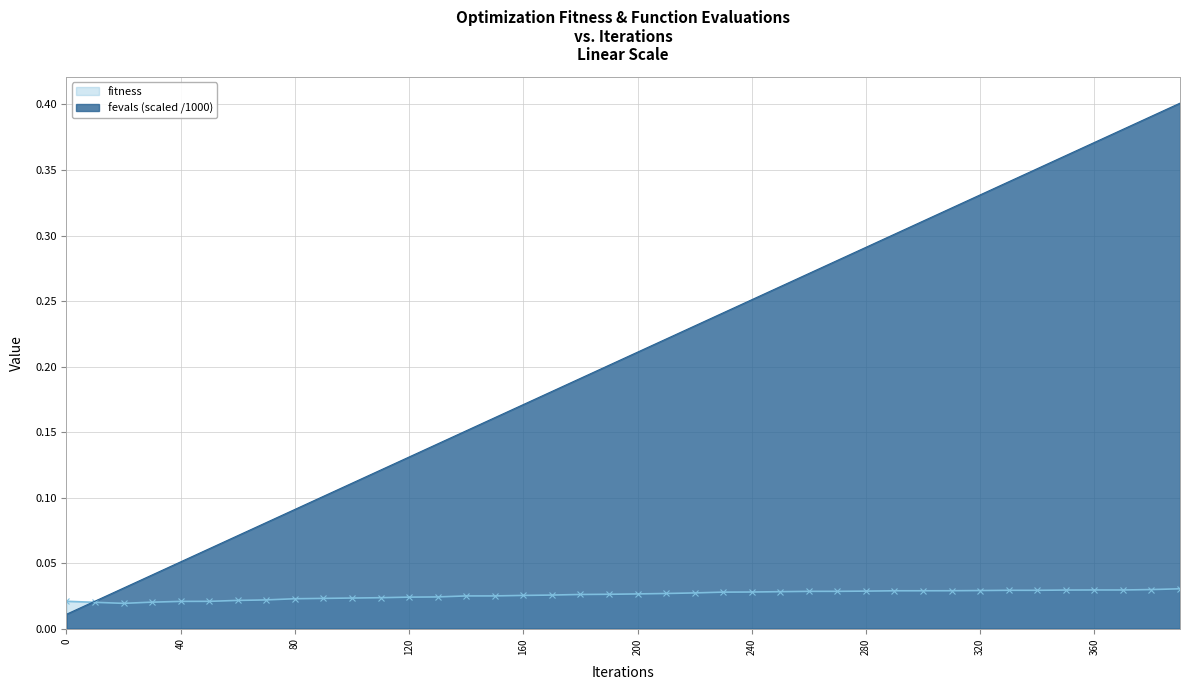

List the series in order of their overall mean, lowest first.

fitness, fevals (scaled /1000)